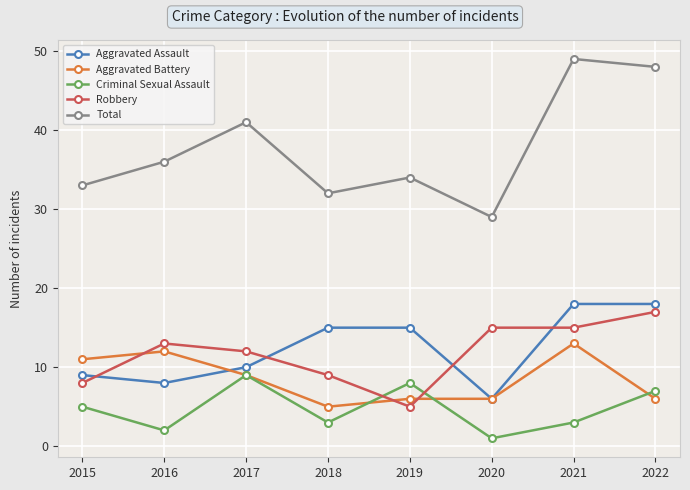

True or false: Aggravated Battery has a value of 6 at 2022.

True